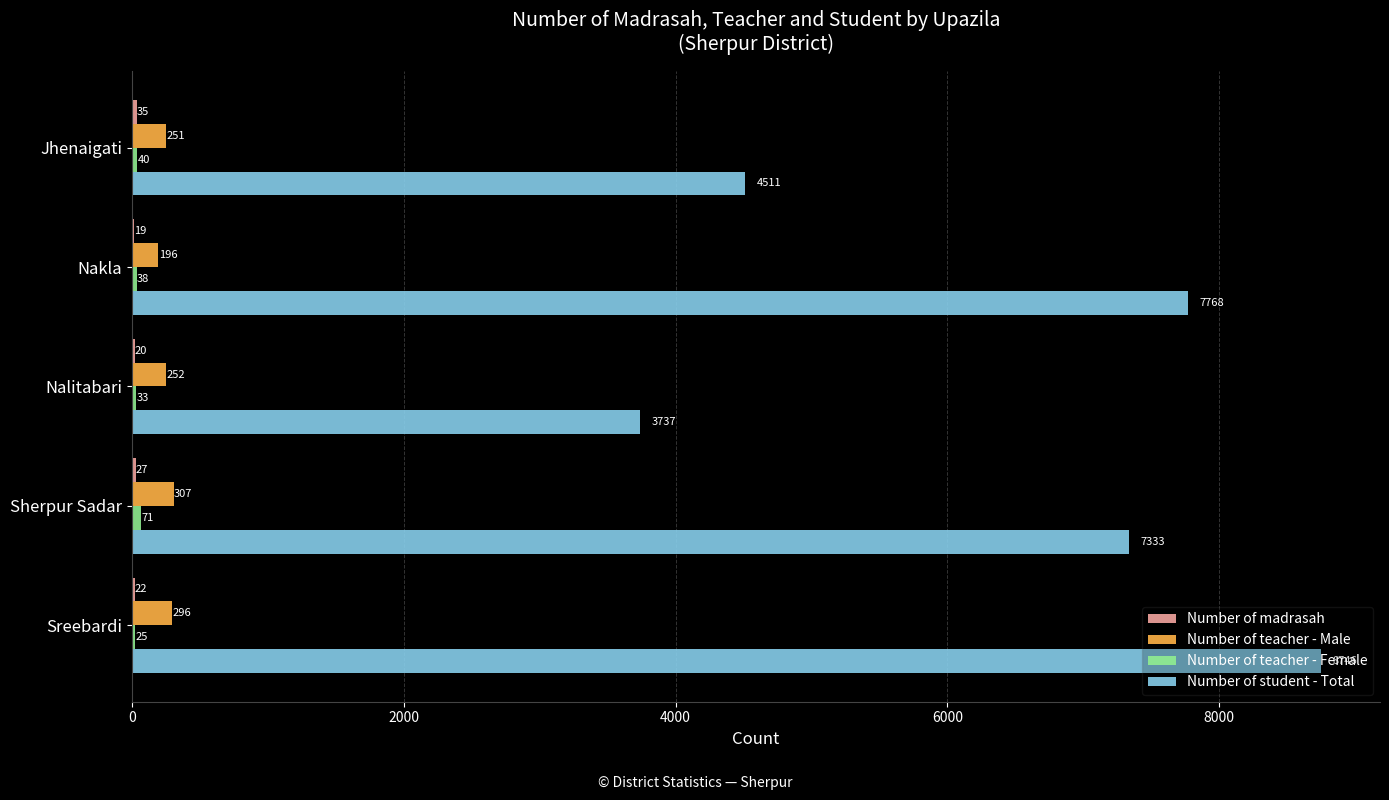

The value of Number of teacher - Male at Jhenaigati is 251. True or false?

True